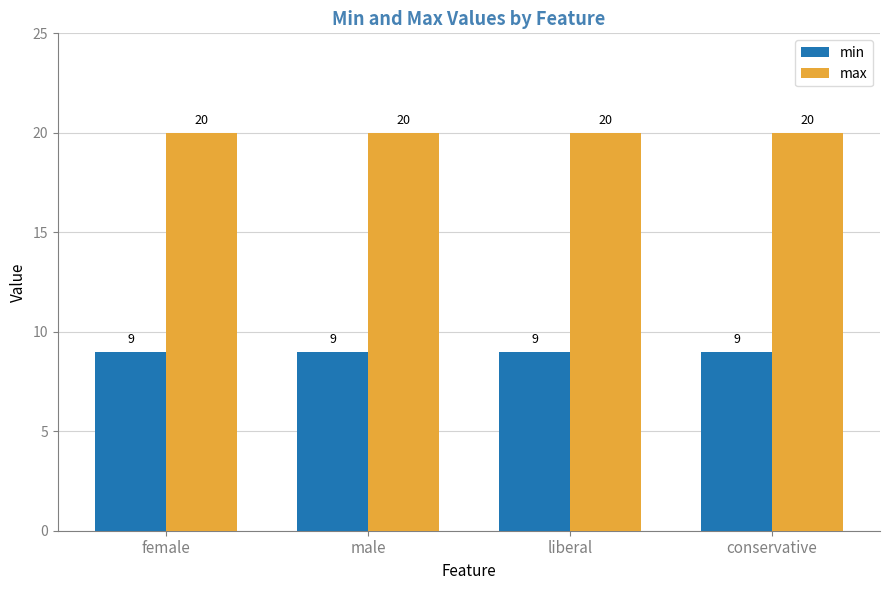

What position from the right is liberal?

2